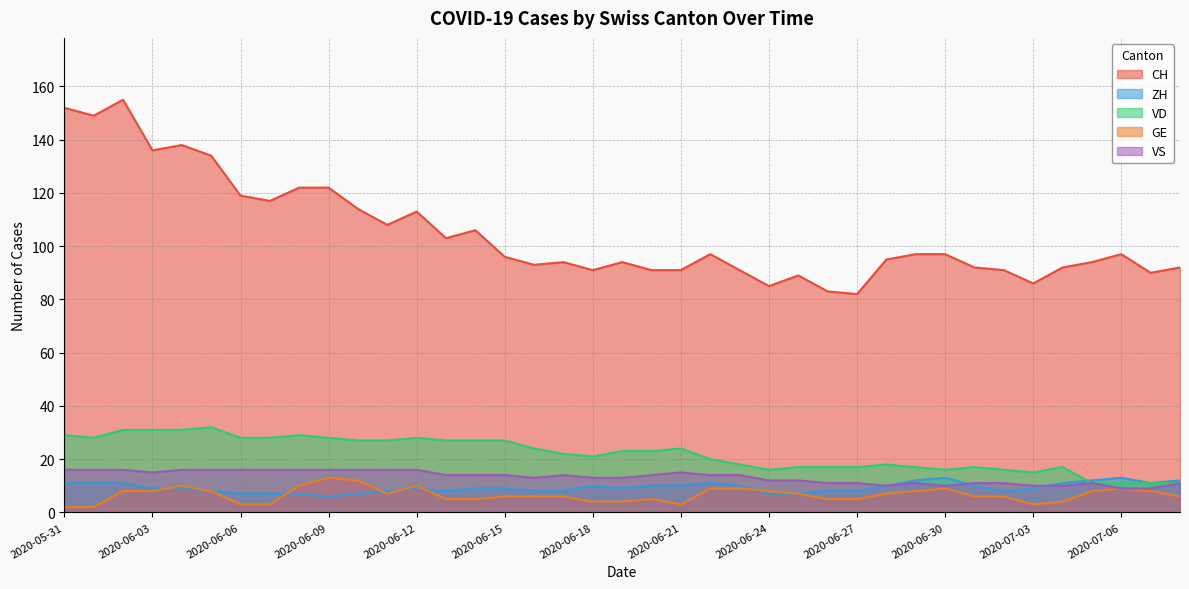

Rank the series at 2020-06-01 from lowest to highest value.

GE, ZH, VS, VD, CH